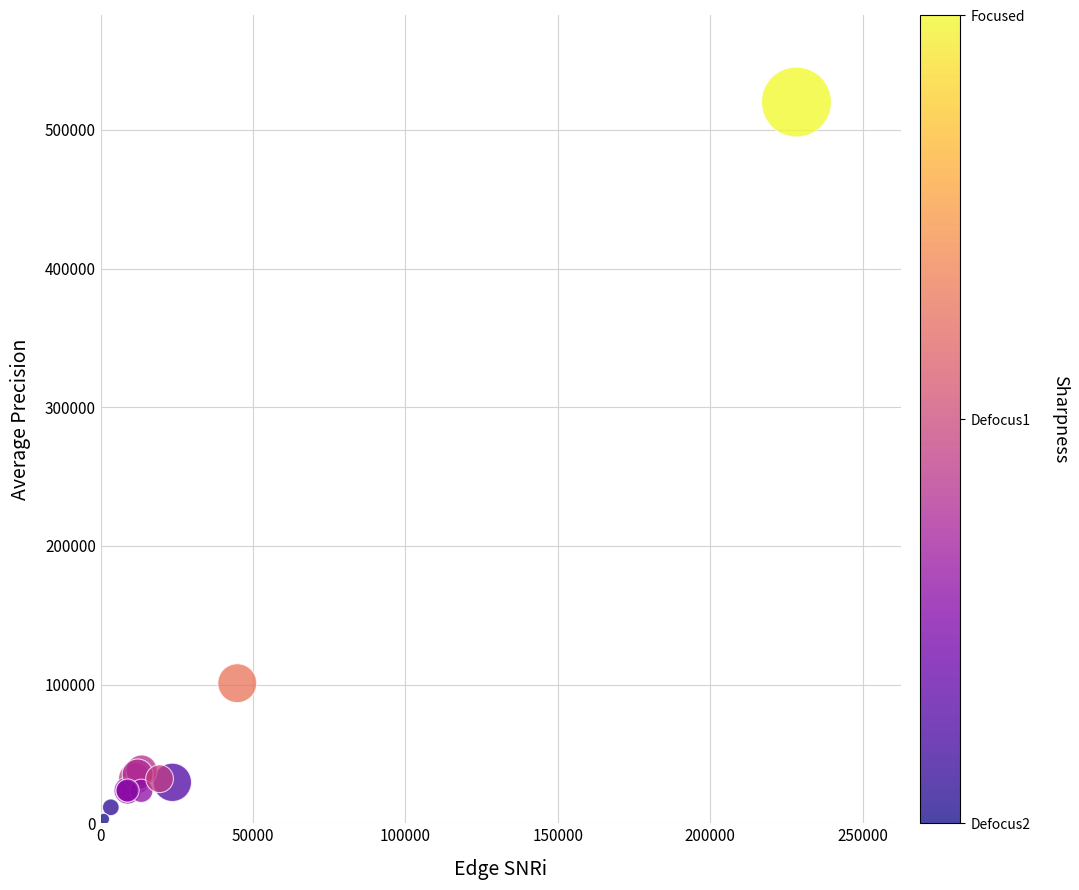

What Y value in the scatter plot is closest to 261550?

101000